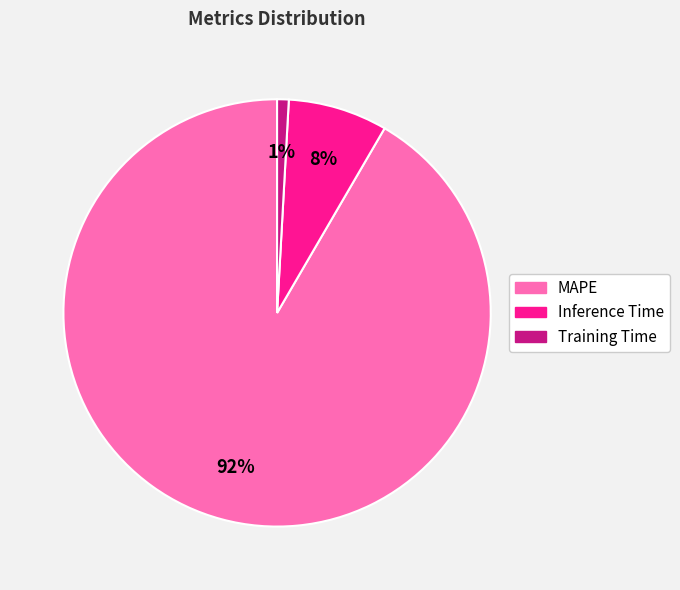

To the nearest percent, what percentage of the pie is Training Time?

1%